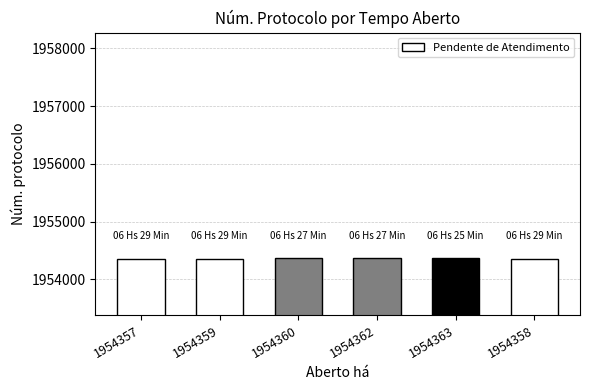

The chart shows a value of 1273088 at 1954363. True or false?

False